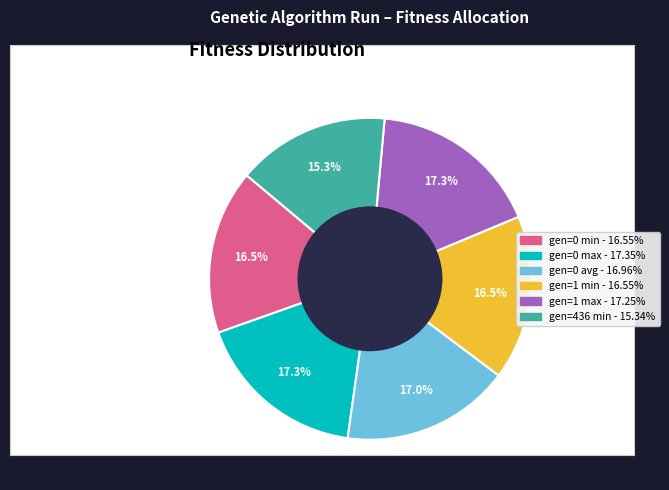

What percentage is NOT represented by gen=1 min?

83.5%